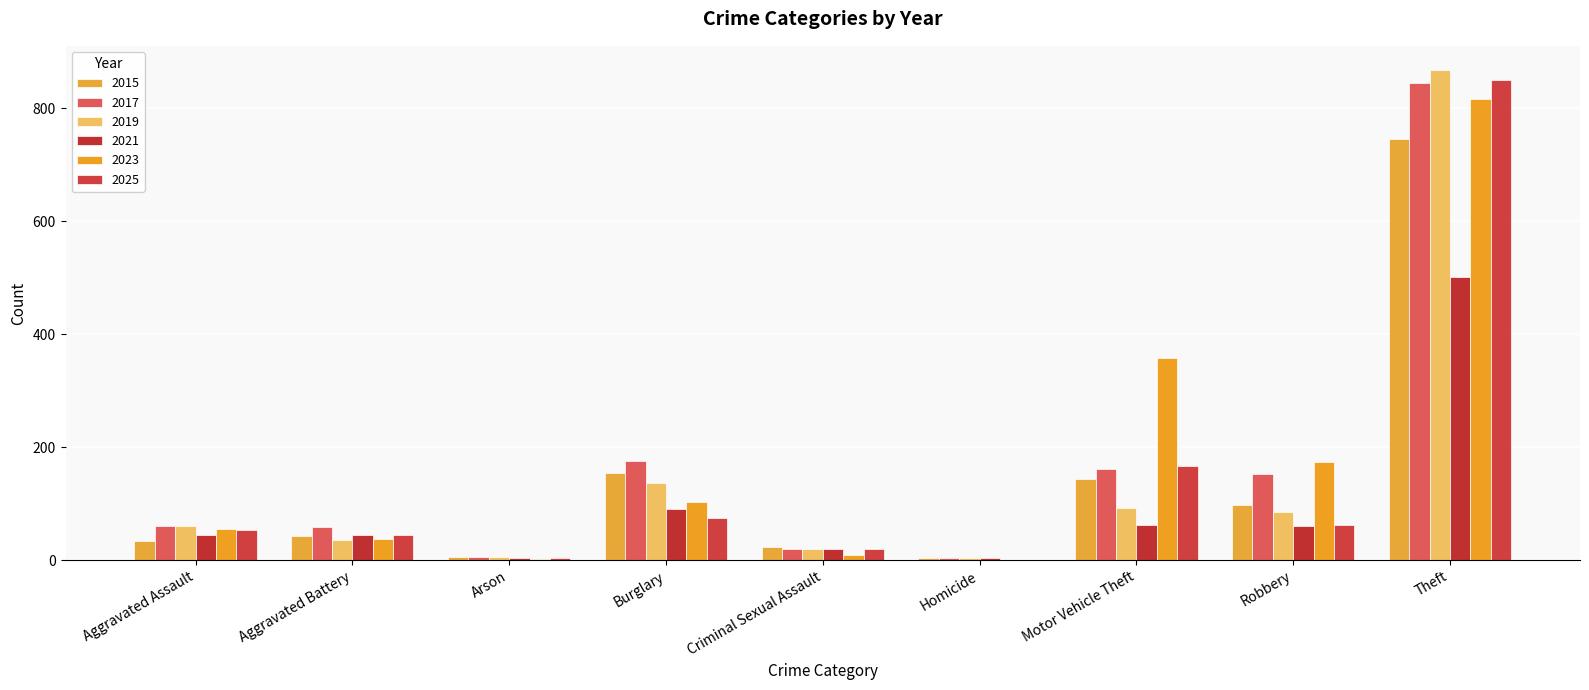

Reading right to left, transcribe all the data shown in this chart.

2015: 746	97	144	4	24	154	5	43	34
2017: 845	152	161	4	19	176	6	58	61
2019: 867	86	93	4	19	136	5	35	60
2021: 502	61	62	3	20	90	4	45	44
2023: 816	174	358	1	10	103	2	37	55
2025: 850	62	166	1	20	74	3	44	54